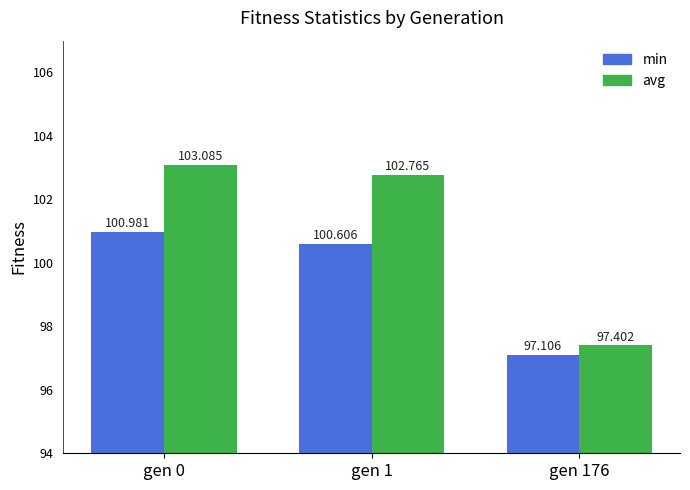

Rank the series by their maximum value, from lowest to highest.

min, avg